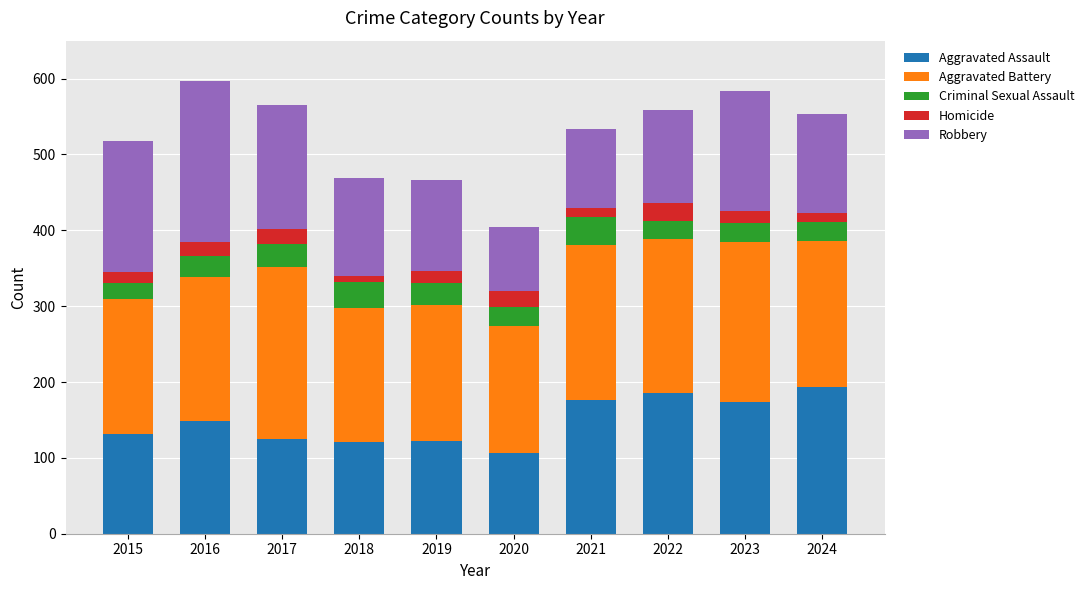

What is the difference between the second highest and minimum values in the Aggravated Assault series?

80